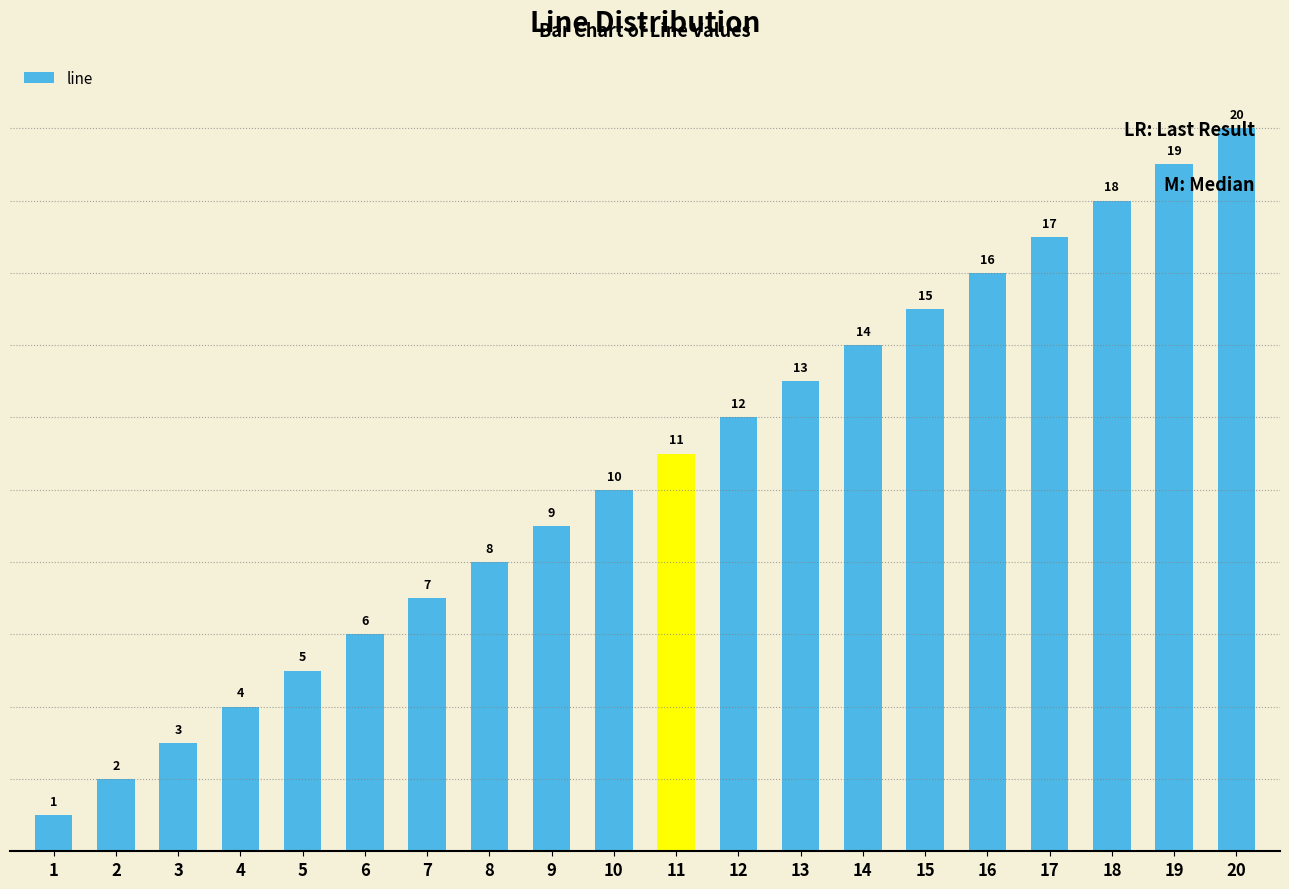

What is the difference between the maximum and minimum values?

19